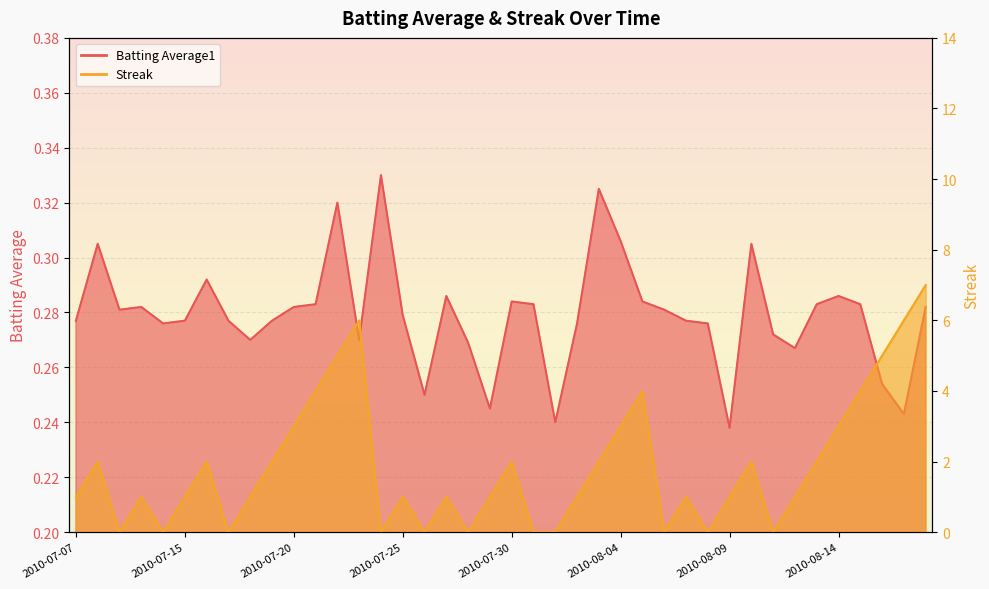

What position from the right is 2010-07-23?

27